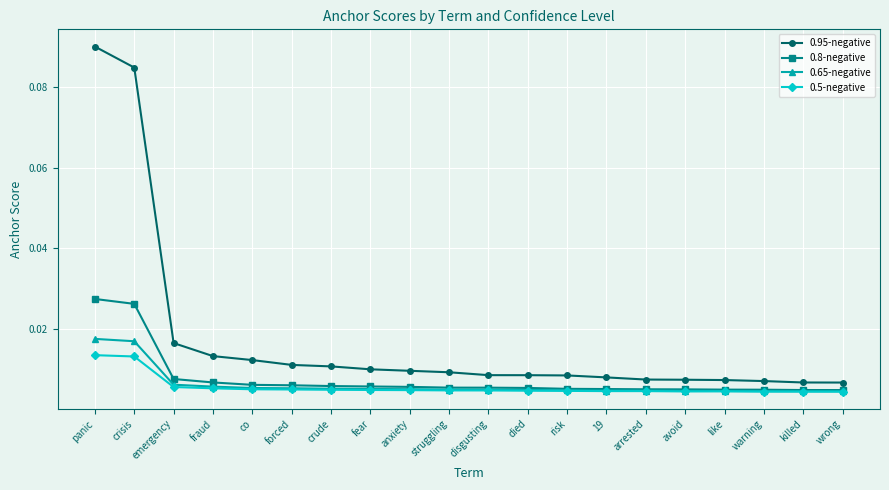

What is the label of the 11th point from the right?

struggling